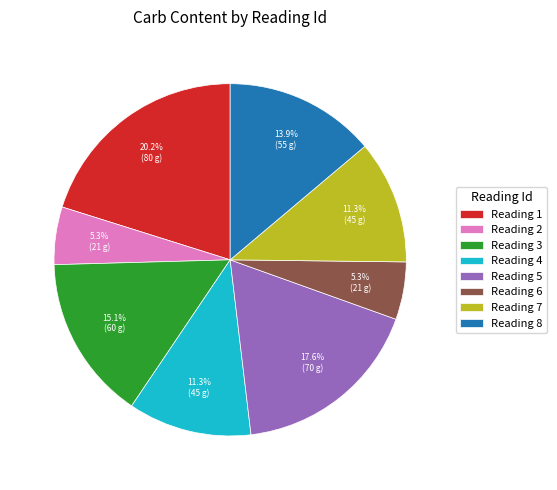

What portion of the pie excludes Reading 1?

79.8%